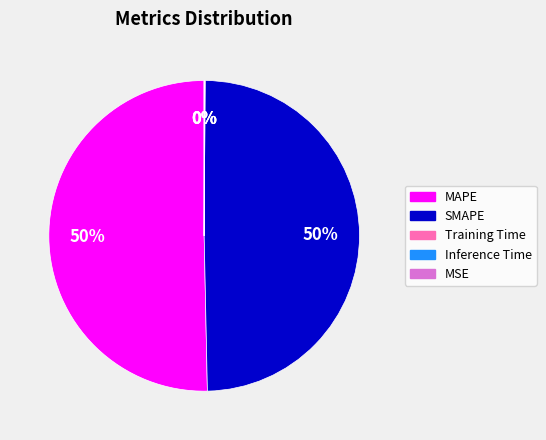

What is the majority slice?

MAPE